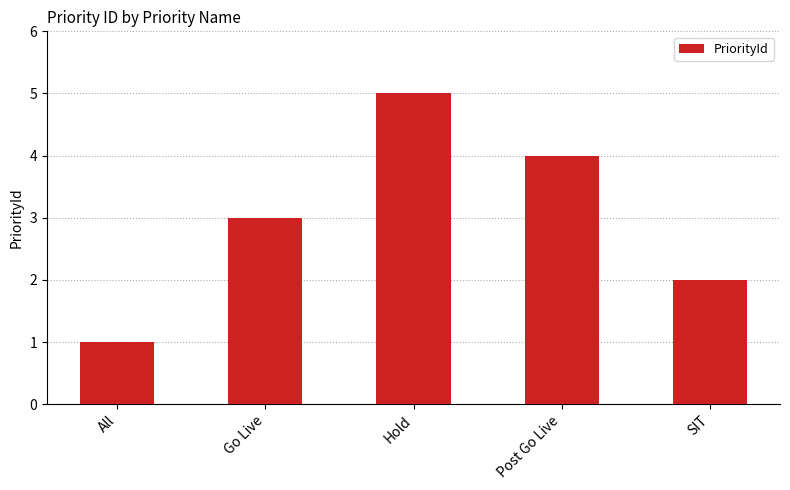

Which category has the highest value across all series?

Hold